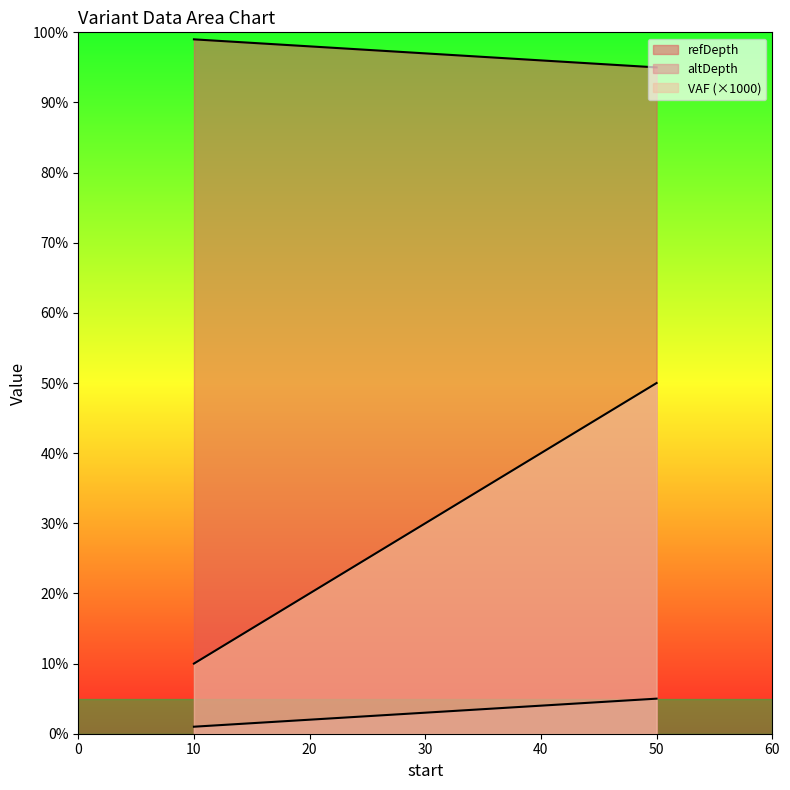

How many refDepth values are between 96 and 98?

3